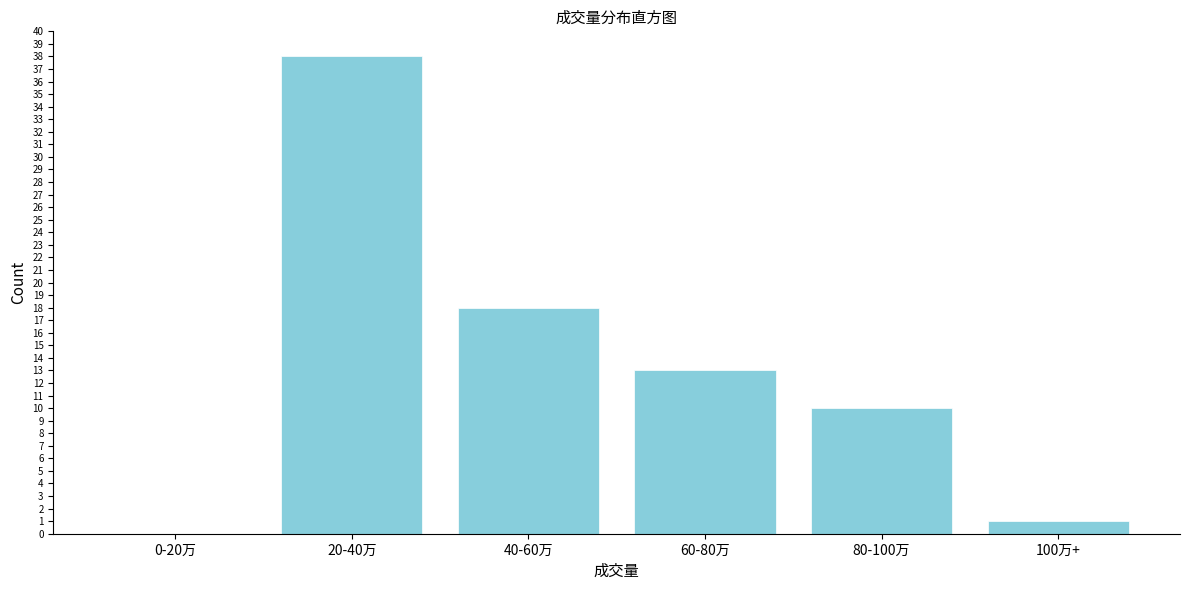

Reading left to right, what are all the values shown in this chart?

0-20万=0	20-40万=38	40-60万=18	60-80万=13	80-100万=10	100万+=1